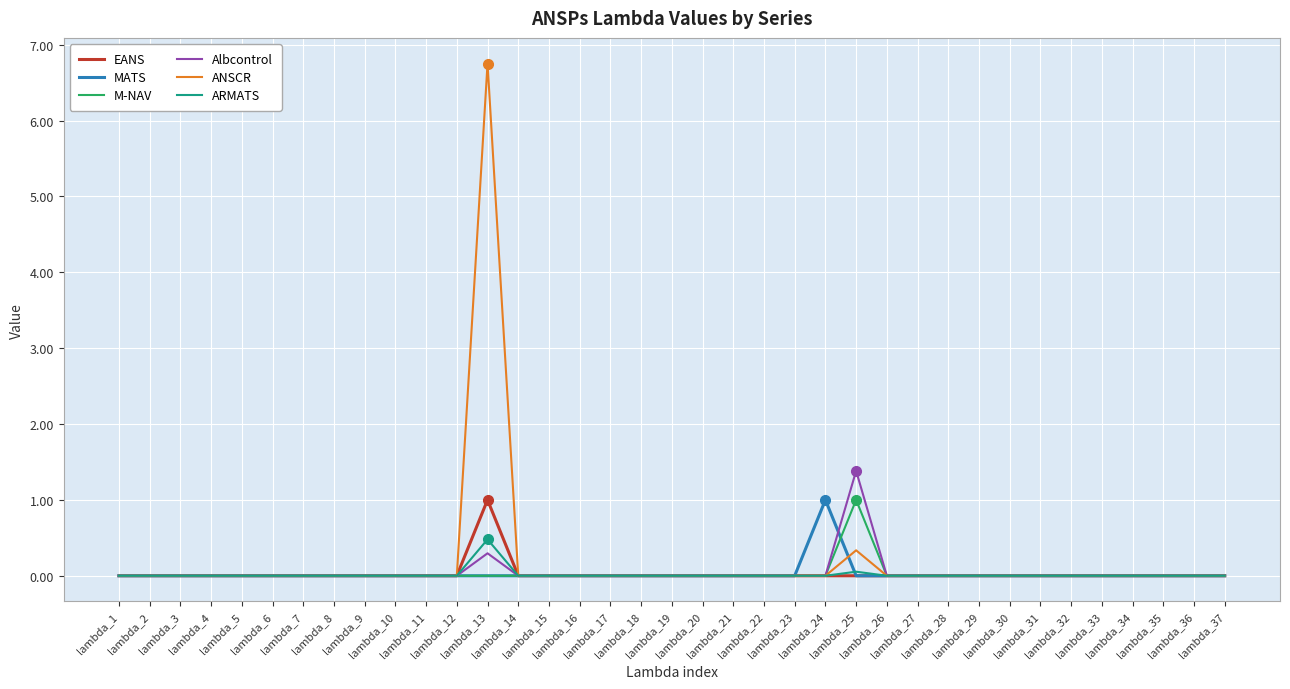

The value of Albcontrol at lambda_14 is 0.0. True or false?

True